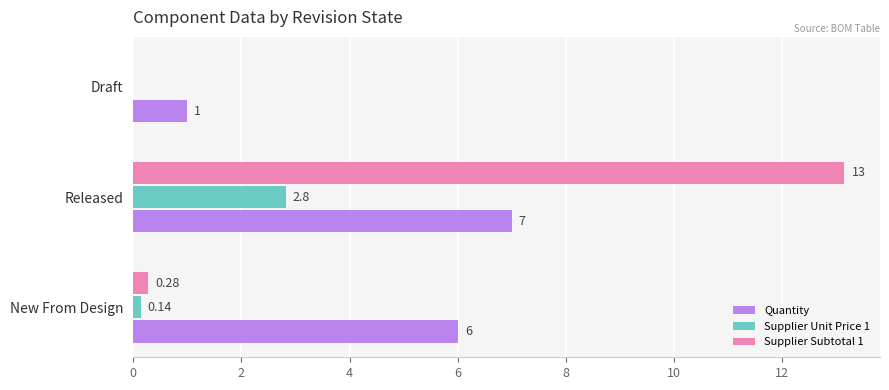

What is the sum of all Supplier Unit Price 1 values?

3.0